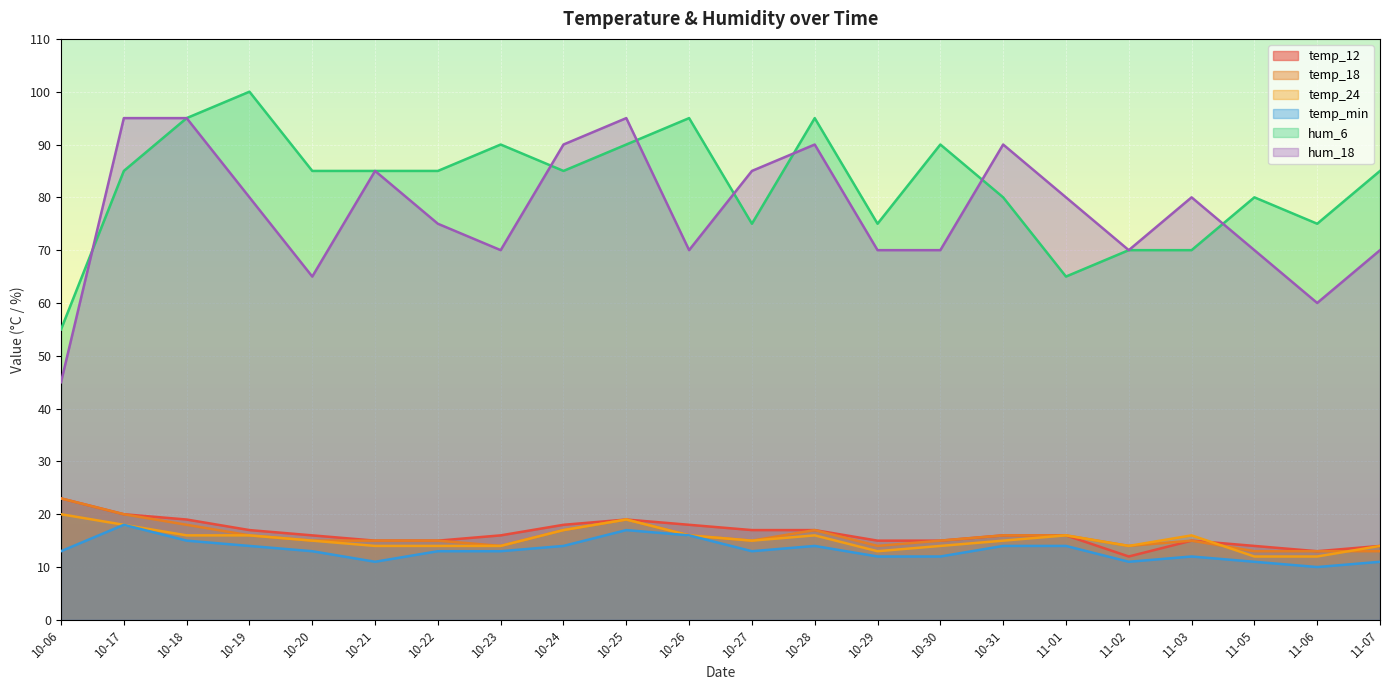

What is the maximum value for temp_12?

23